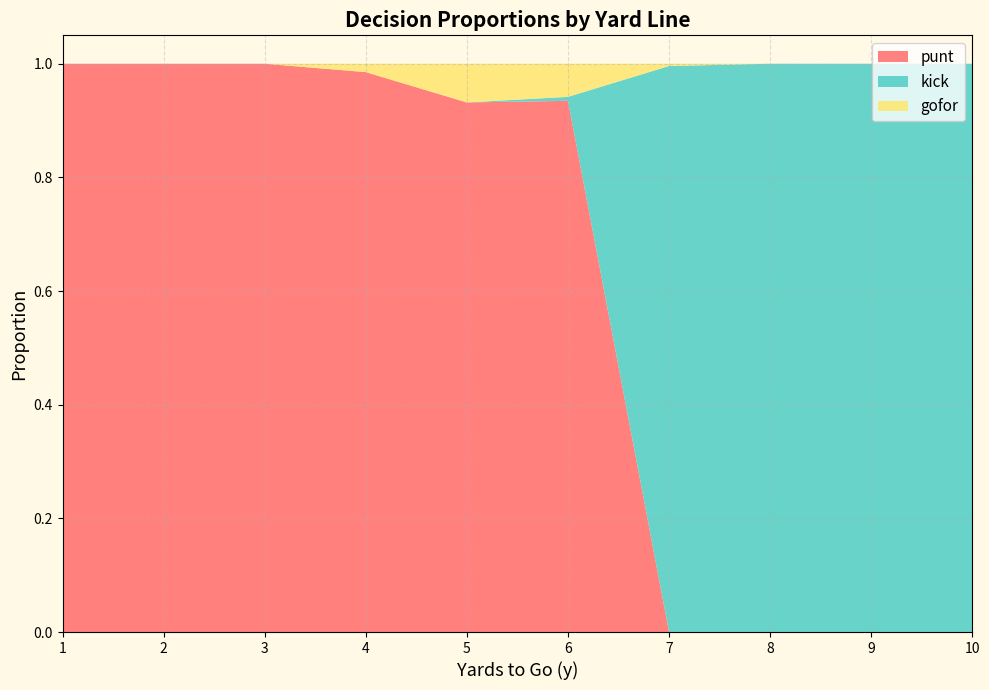

Reading left to right, what are all the values shown in this chart?

punt: 1.0	1.0	1.0	1.0	0.9	0.9	0.0	0.0	0.0	0.0
kick: 0.0	0.0	0.0	0.0	0.0	0.0	1.0	1.0	1.0	1.0
gofor: 0.0	0.0	0.0	0.0	0.1	0.1	0.0	0.0	0.0	0.0